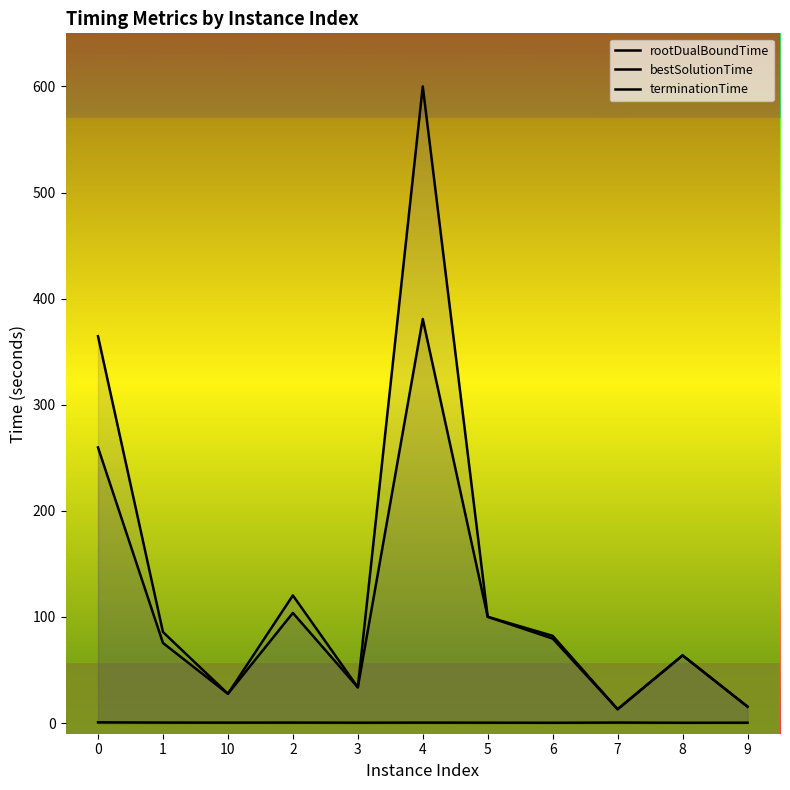

Which series has the largest total across all categories?

terminationTime